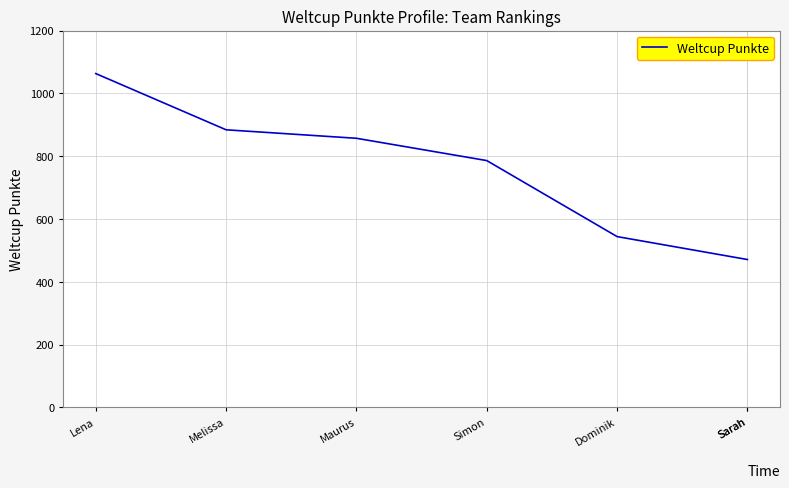

Read the value at Lena.

1063